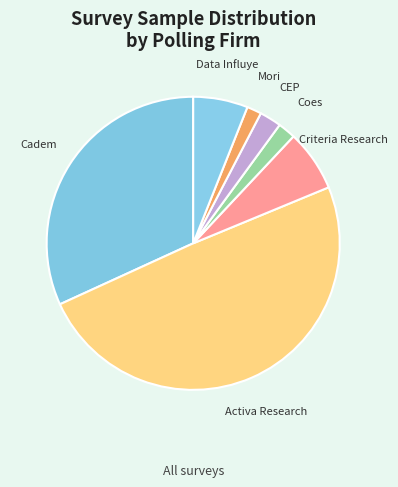

How many slices are in this pie chart?

7